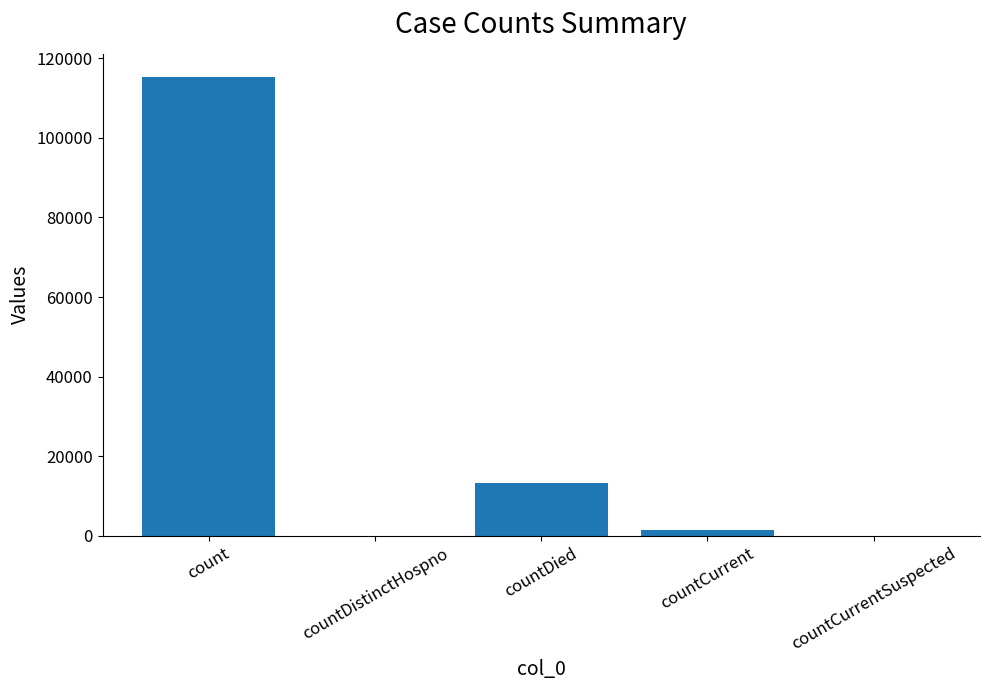

Which has a higher value, countDied or countCurrentSuspected?

countDied